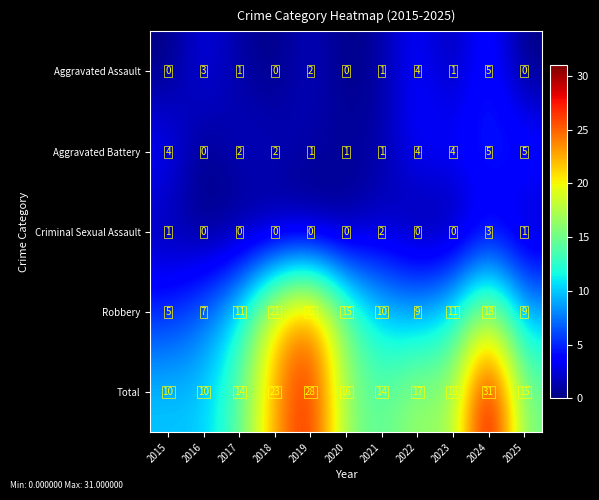

What is the total value across all series at 2015?

20